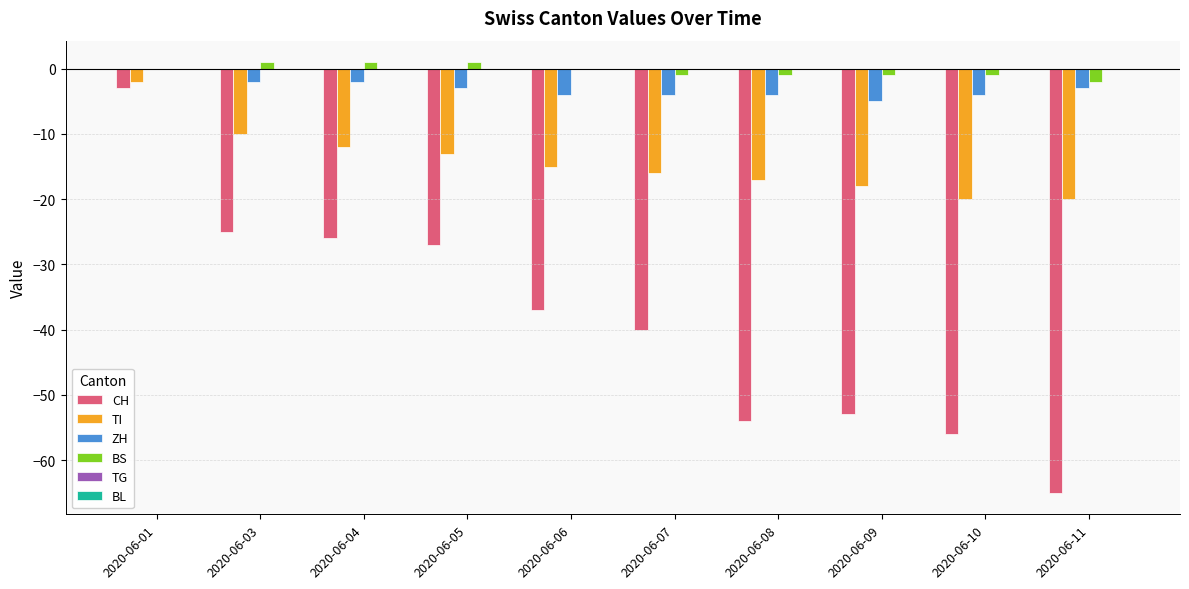

True or false: TI has a value of -17 at 2020-06-08.

True